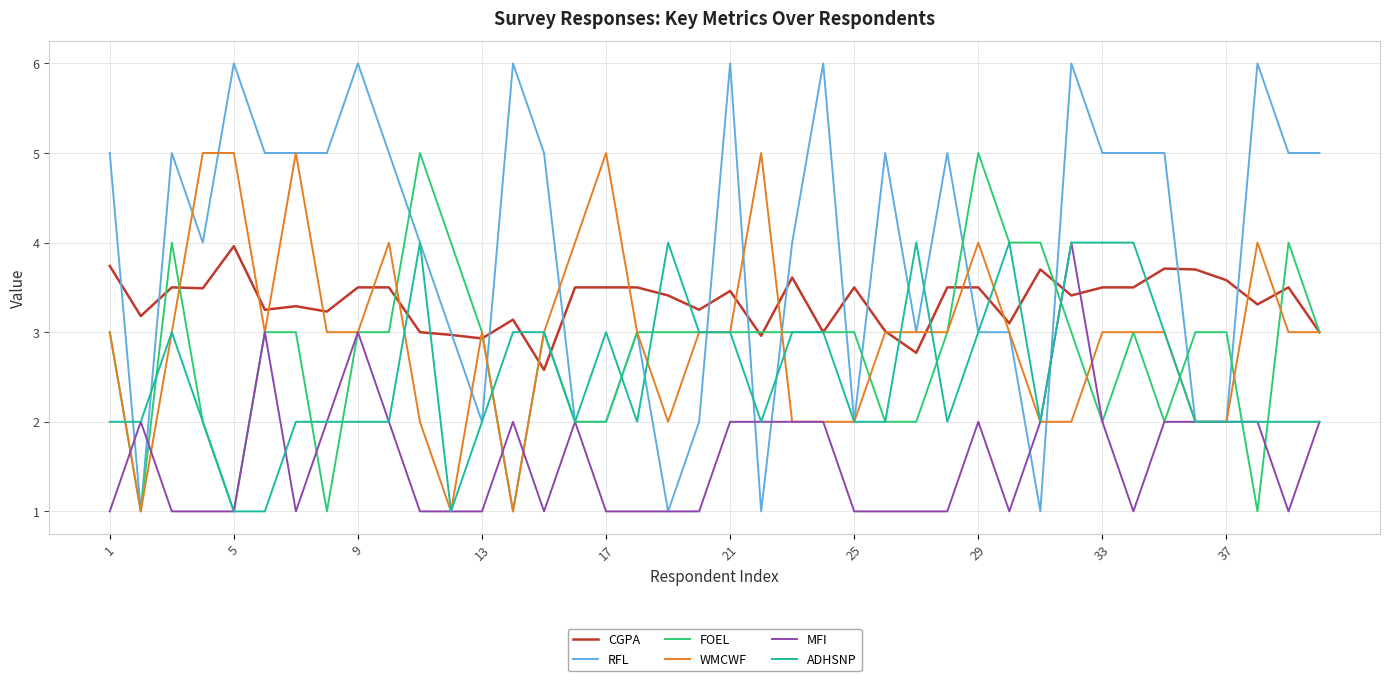

Which series has the largest total across all categories?

RFL